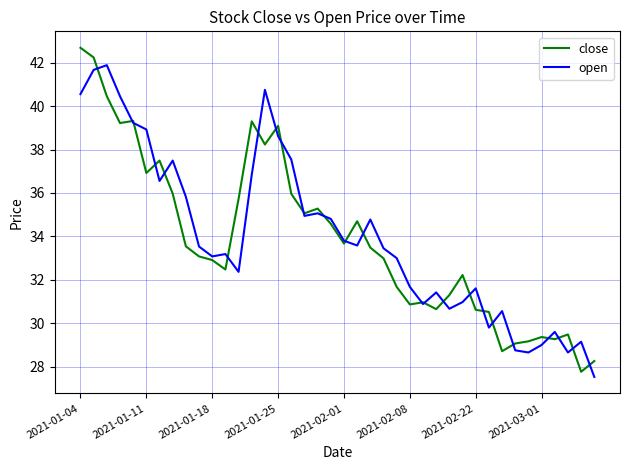

What is the highest value of the close series?

42.7